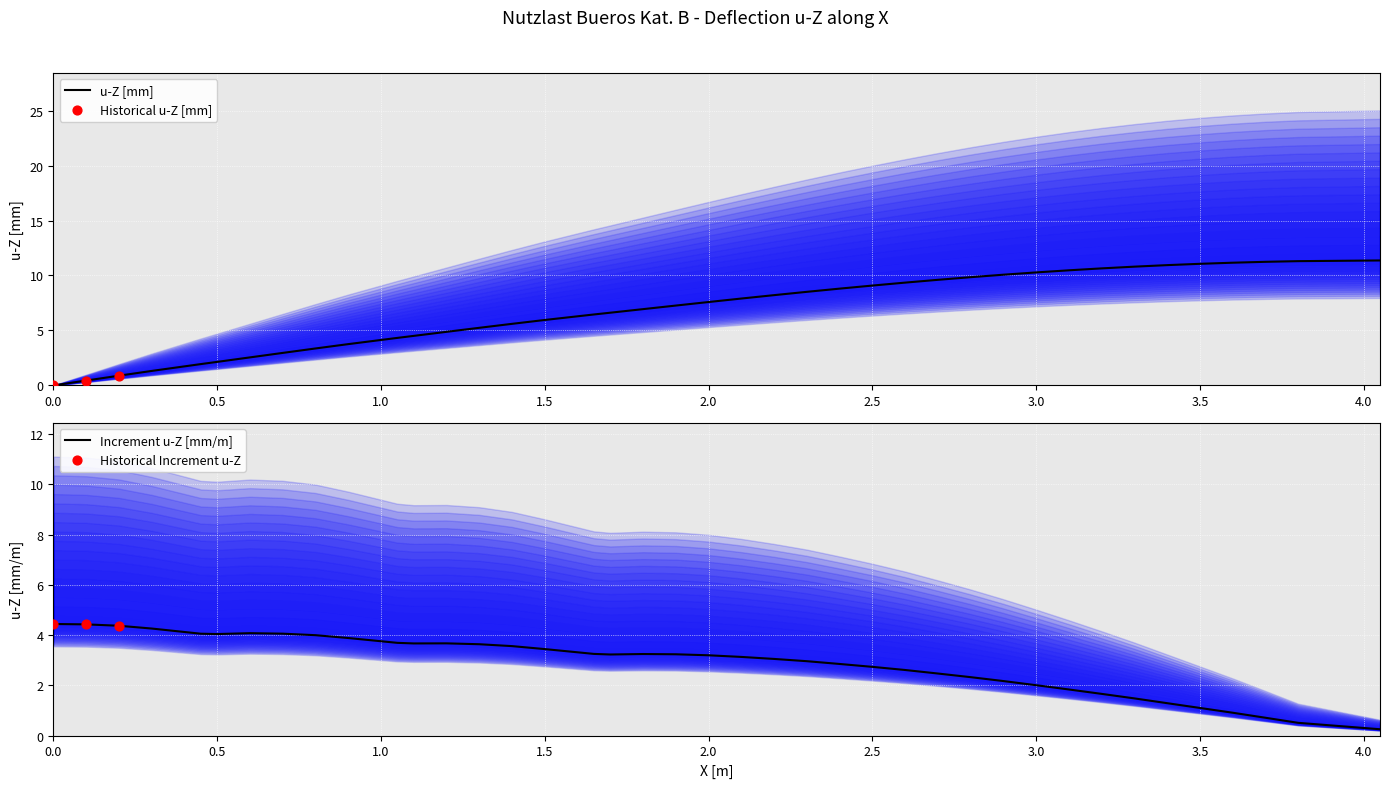

What is the highest value of the u-Z [mm] series?

11.4